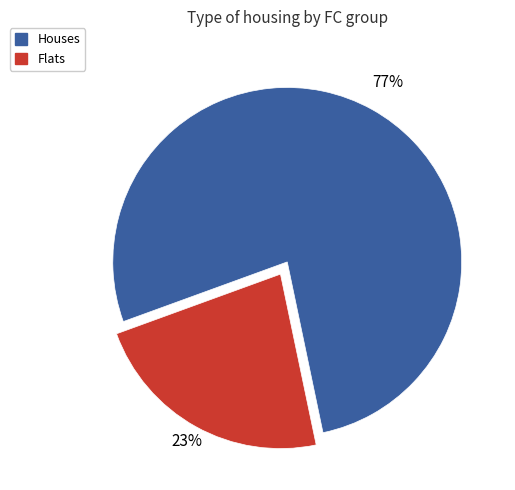

Is there any slice that represents more than half of the pie?

Yes